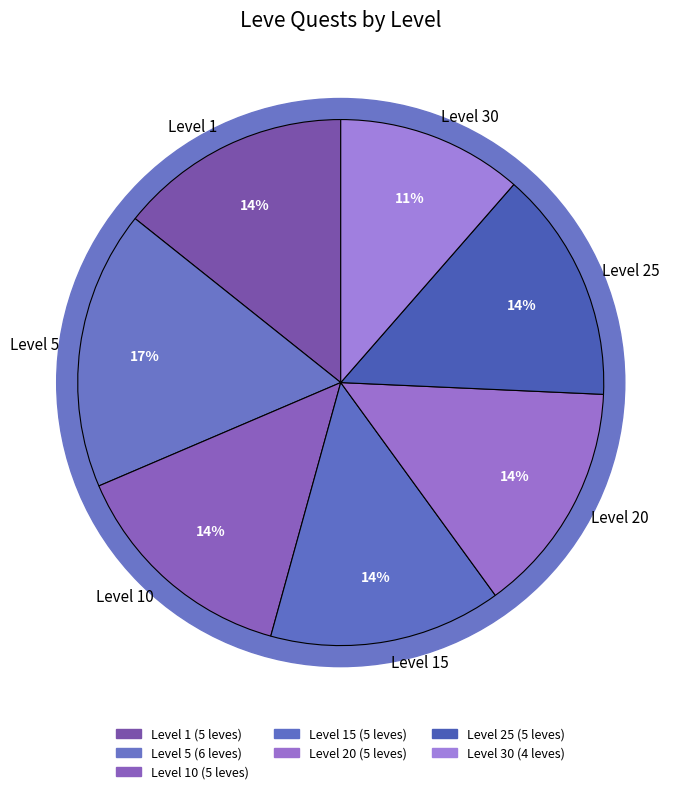

Do Level 30 and Level 20 together represent more than half of the pie?

No